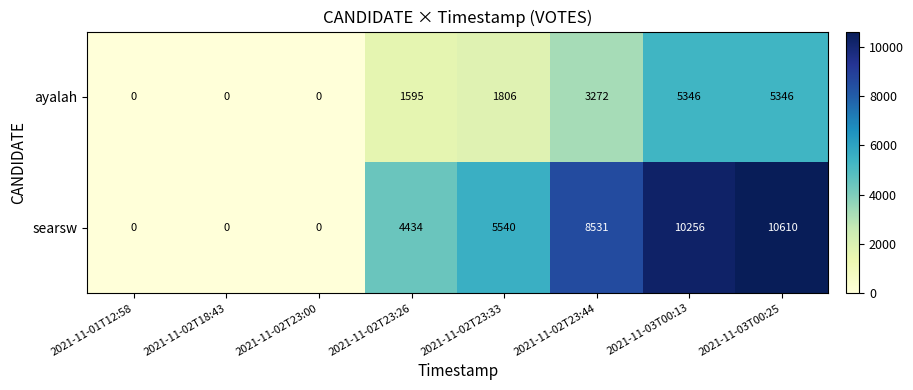

Which series has the widest spread of values?

searsw